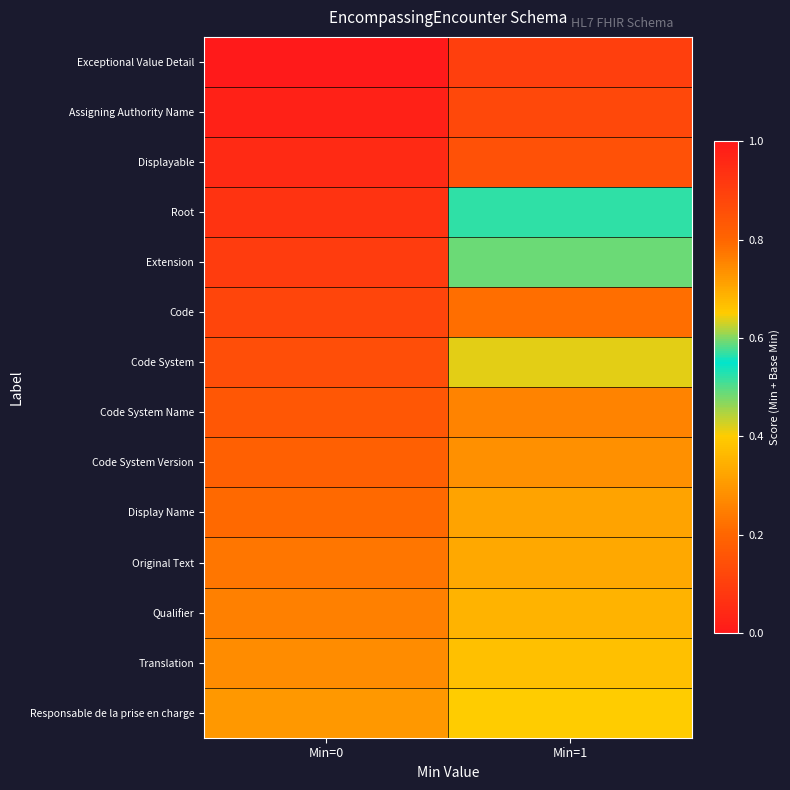

Reading left to right, what are all the values shown in this chart?

Exceptional Value Detail: Min=0=0.0	Min=1=0.1
Assigning Authority Name: Min=0=0.0	Min=1=0.1
Displayable: Min=0=0.0	Min=1=0.1
Root: Min=0=0.1	Min=1=0.6
Extension: Min=0=0.1	Min=1=0.6
Code: Min=0=0.1	Min=1=0.2
Code System: Min=0=0.1	Min=1=0.6
Code System Name: Min=0=0.2	Min=1=0.3
Code System Version: Min=0=0.2	Min=1=0.3
Display Name: Min=0=0.2	Min=1=0.7
Original Text: Min=0=0.2	Min=1=0.3
Qualifier: Min=0=0.3	Min=1=0.4
Translation: Min=0=0.3	Min=1=0.4
Responsable de la prise en charge: Min=0=0.3	Min=1=0.4